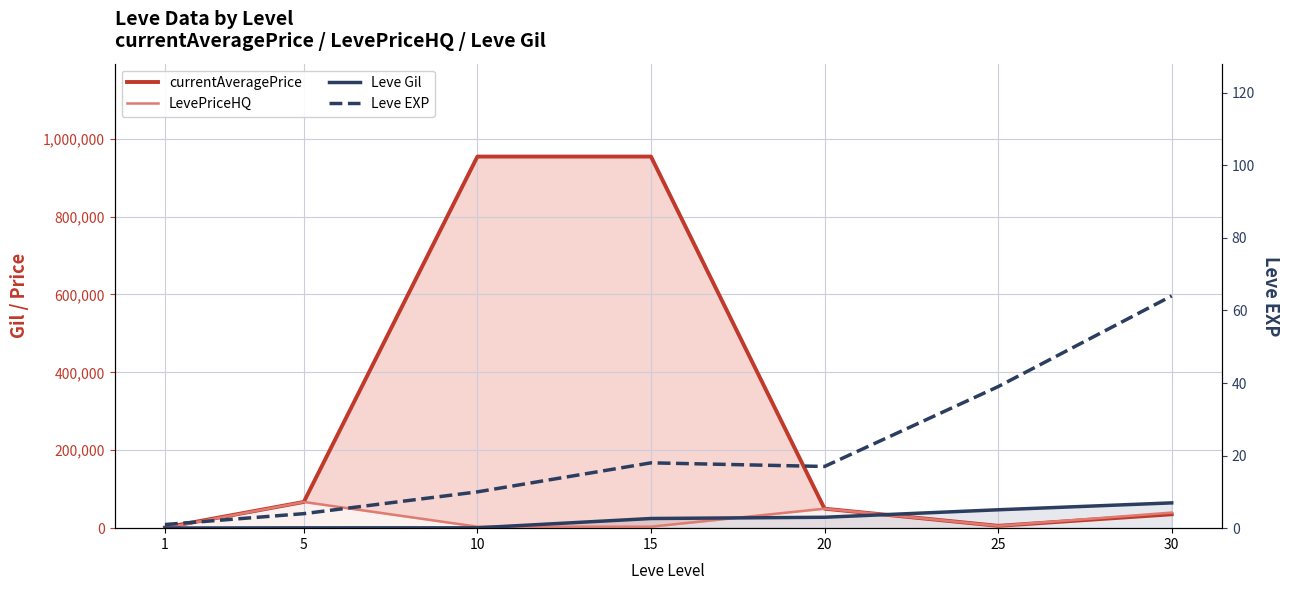

What is the value of the currentAveragePrice point at the 7th from the left?

35598